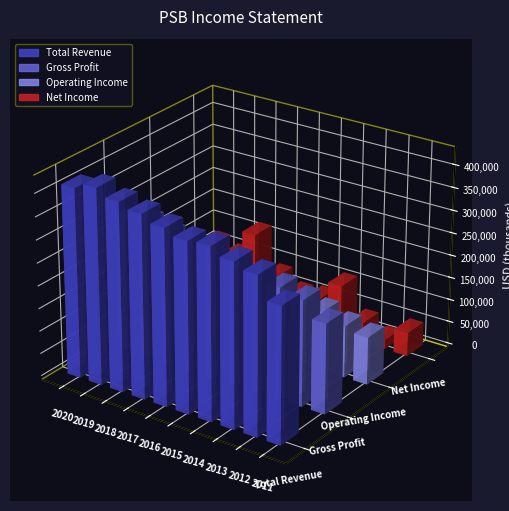

Between 2017 and 2013, which is larger?

2017